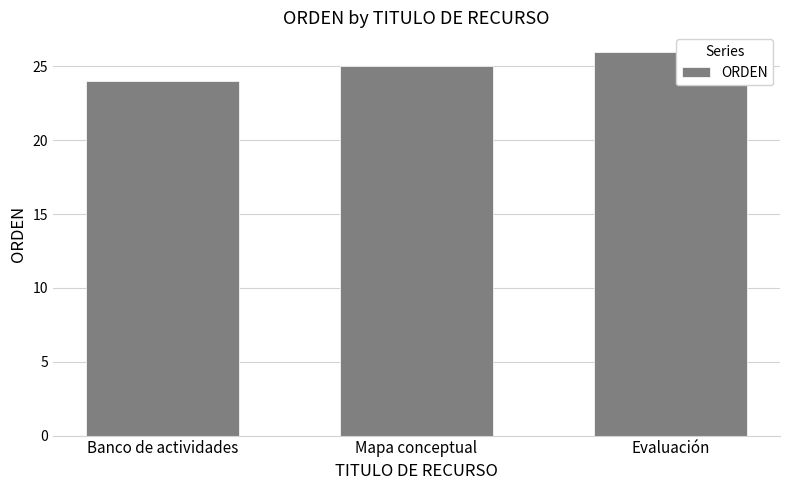

Rank the categories by value from highest to lowest.

Evaluación, Mapa conceptual, Banco de actividades